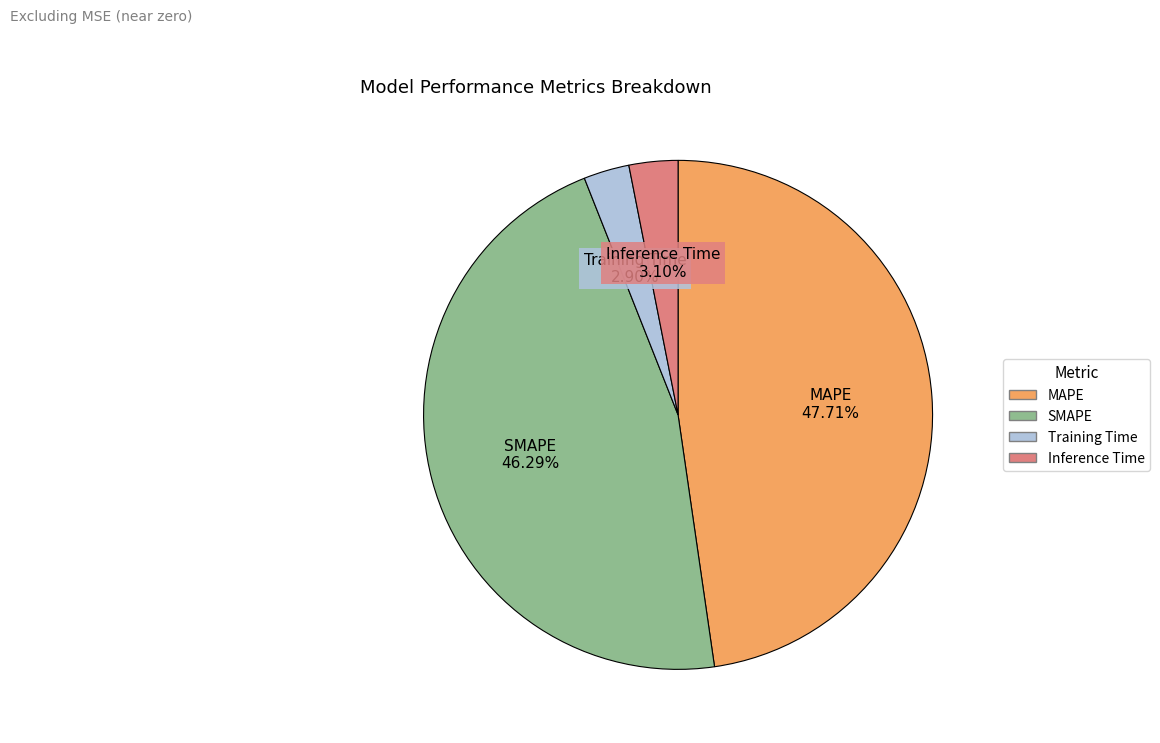

To the nearest percent, what is the difference between the largest and smallest slice percentages?

45%